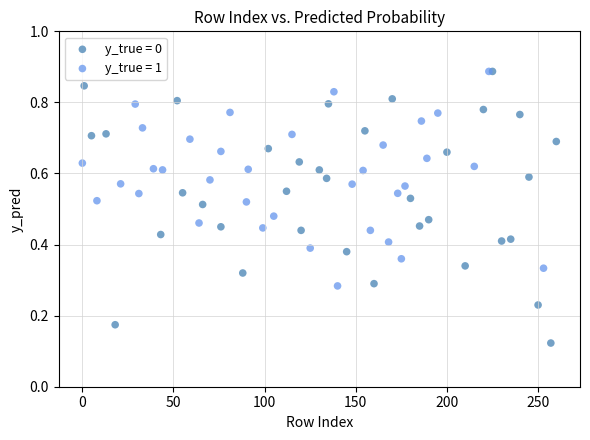

Which series contains the lowest Y value?

y_true = 0